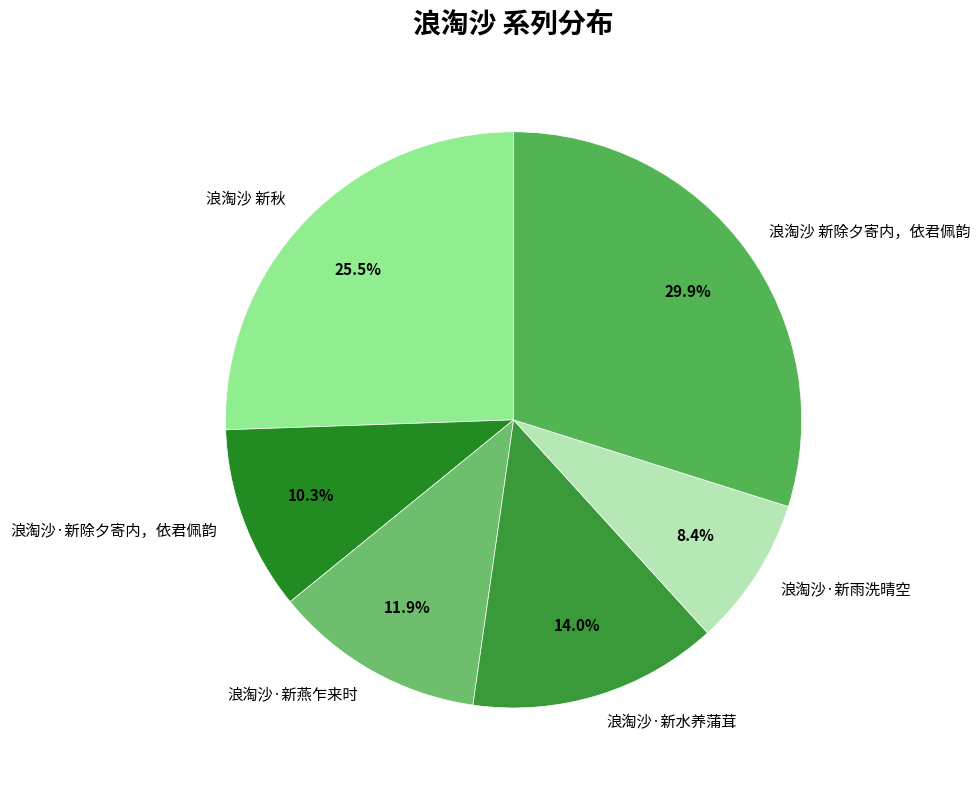

How much of the chart is everything except 浪淘沙 新秋?

74.5%